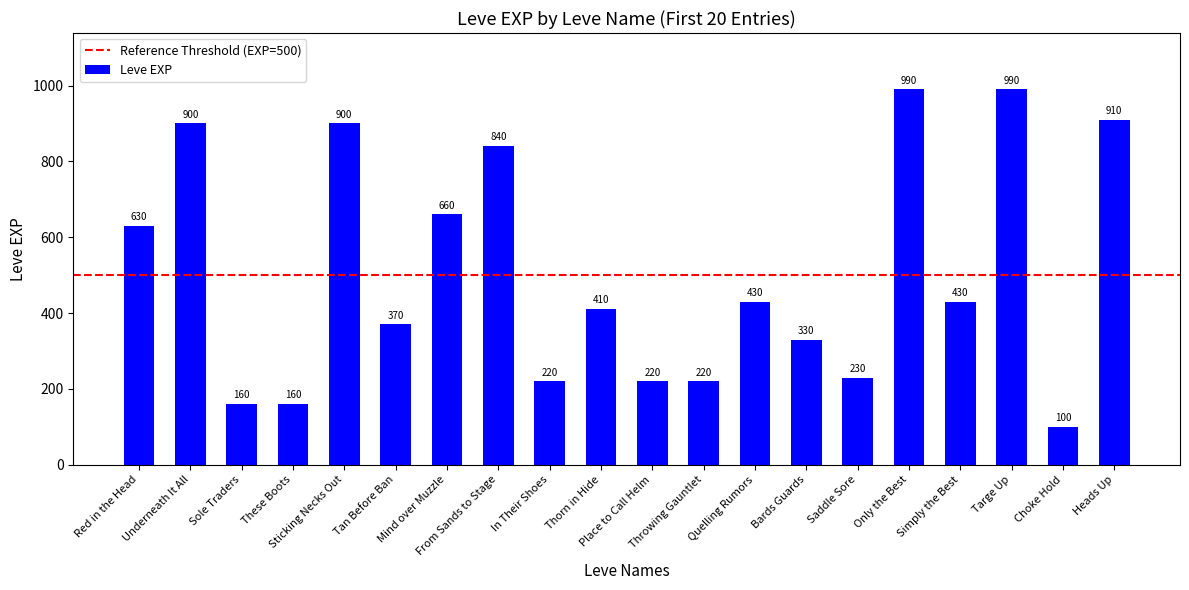

What is the sum of the values at These Boots and Sole Traders?

320